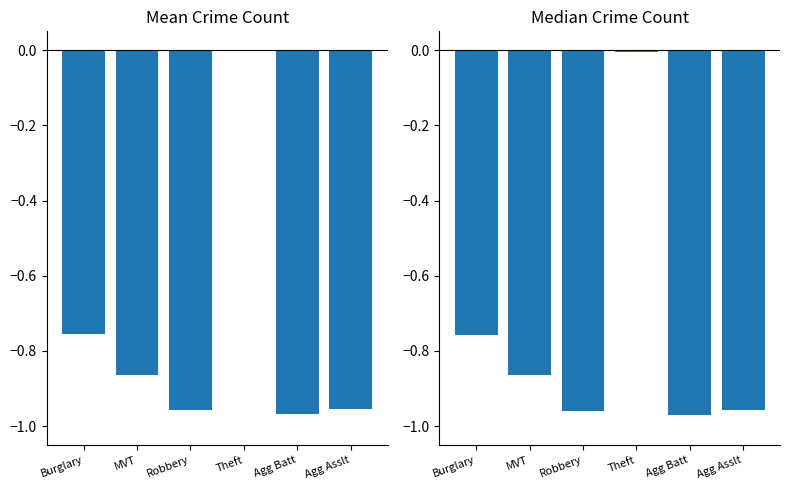

What are all the series names shown in the legend?

Mean, Median